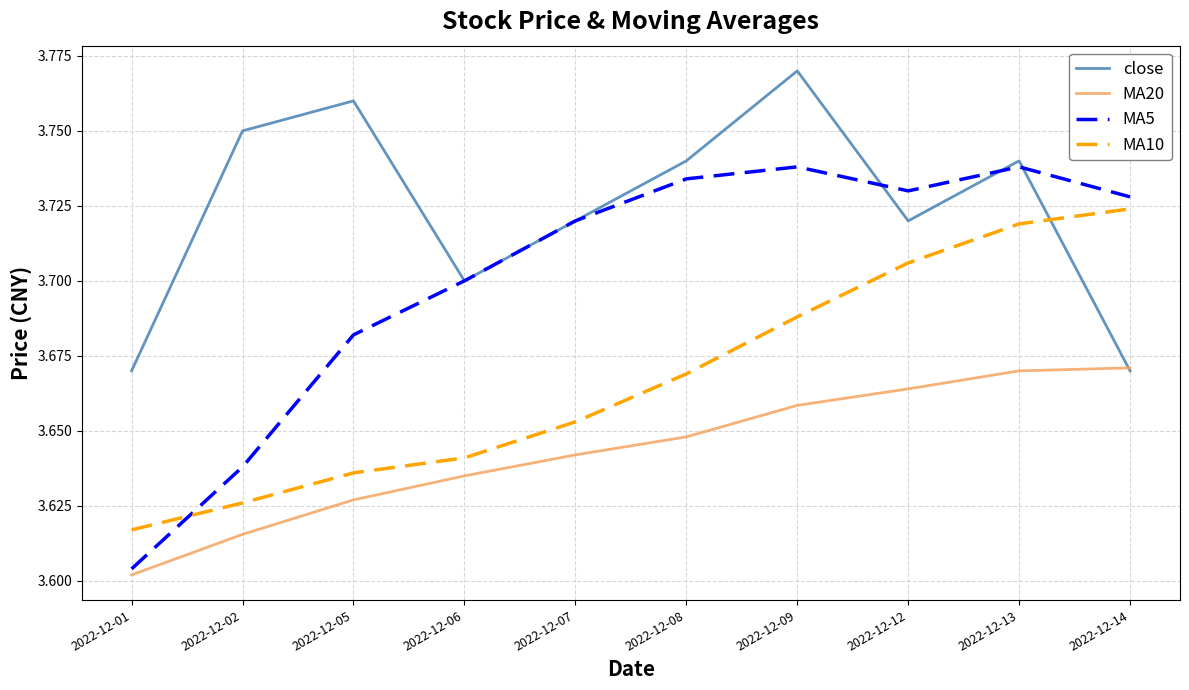

True or false: MA5 and close intersect in this chart.

True